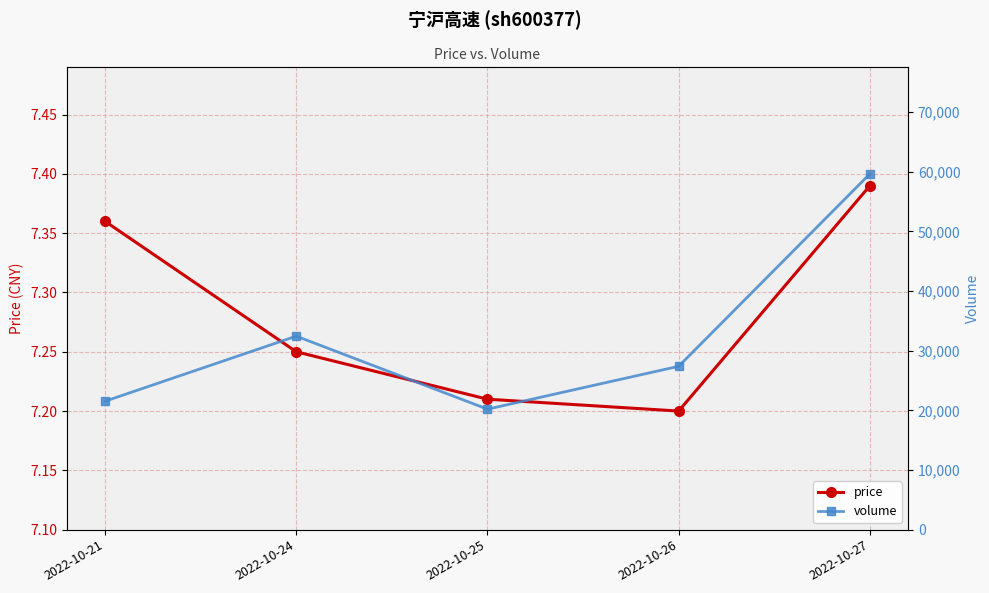

At which label does price reach its peak?

2022-10-27